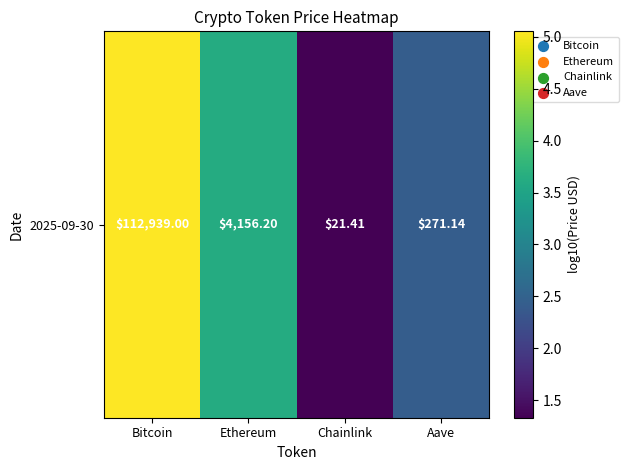

What is the difference between the maximum and minimum values?

3.7